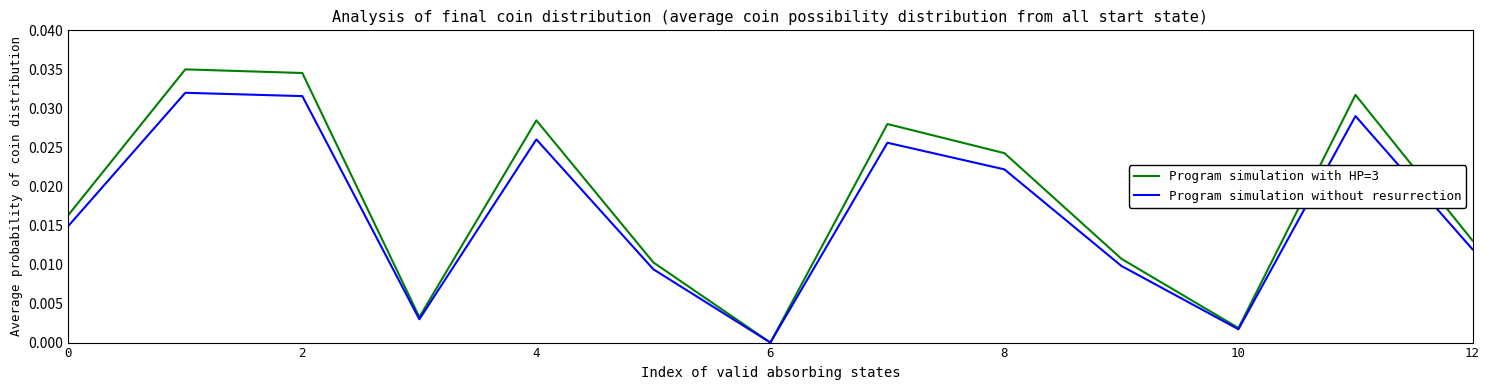

In Program simulation without resurrection, how many points are lower than both neighbors (excluding endpoints)?

3